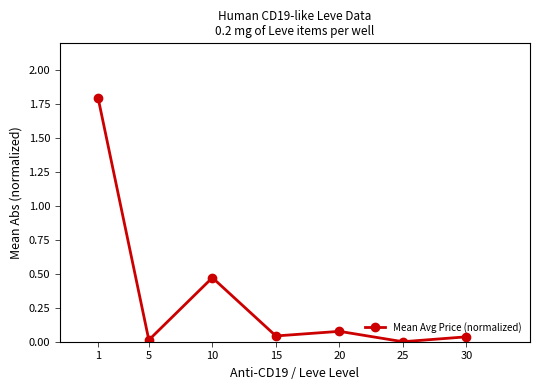

What is the average value?

0.3